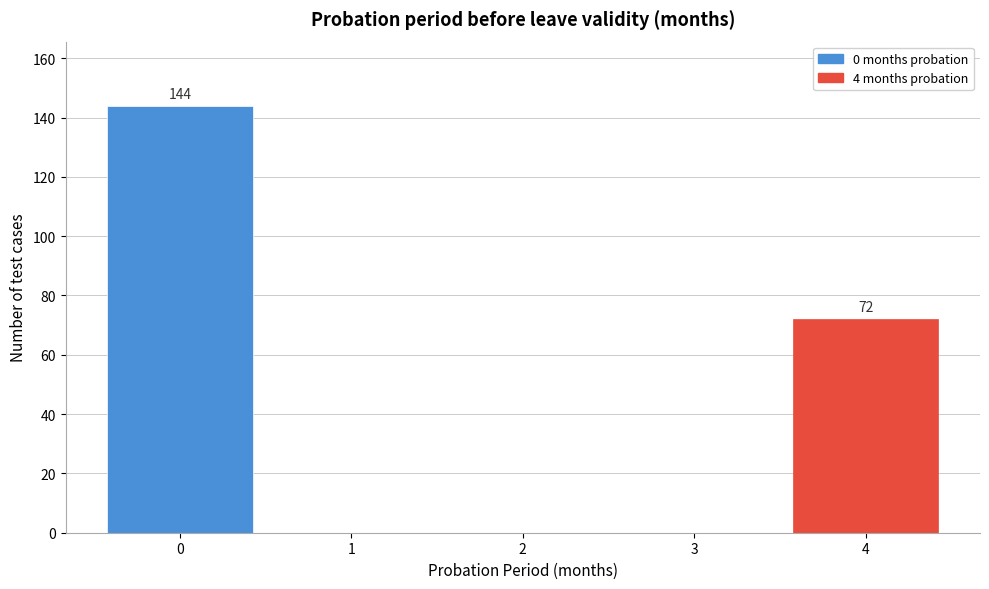

Reading left to right, transcribe all the data shown in this chart.

0=144	1=0	2=0	3=0	4=72